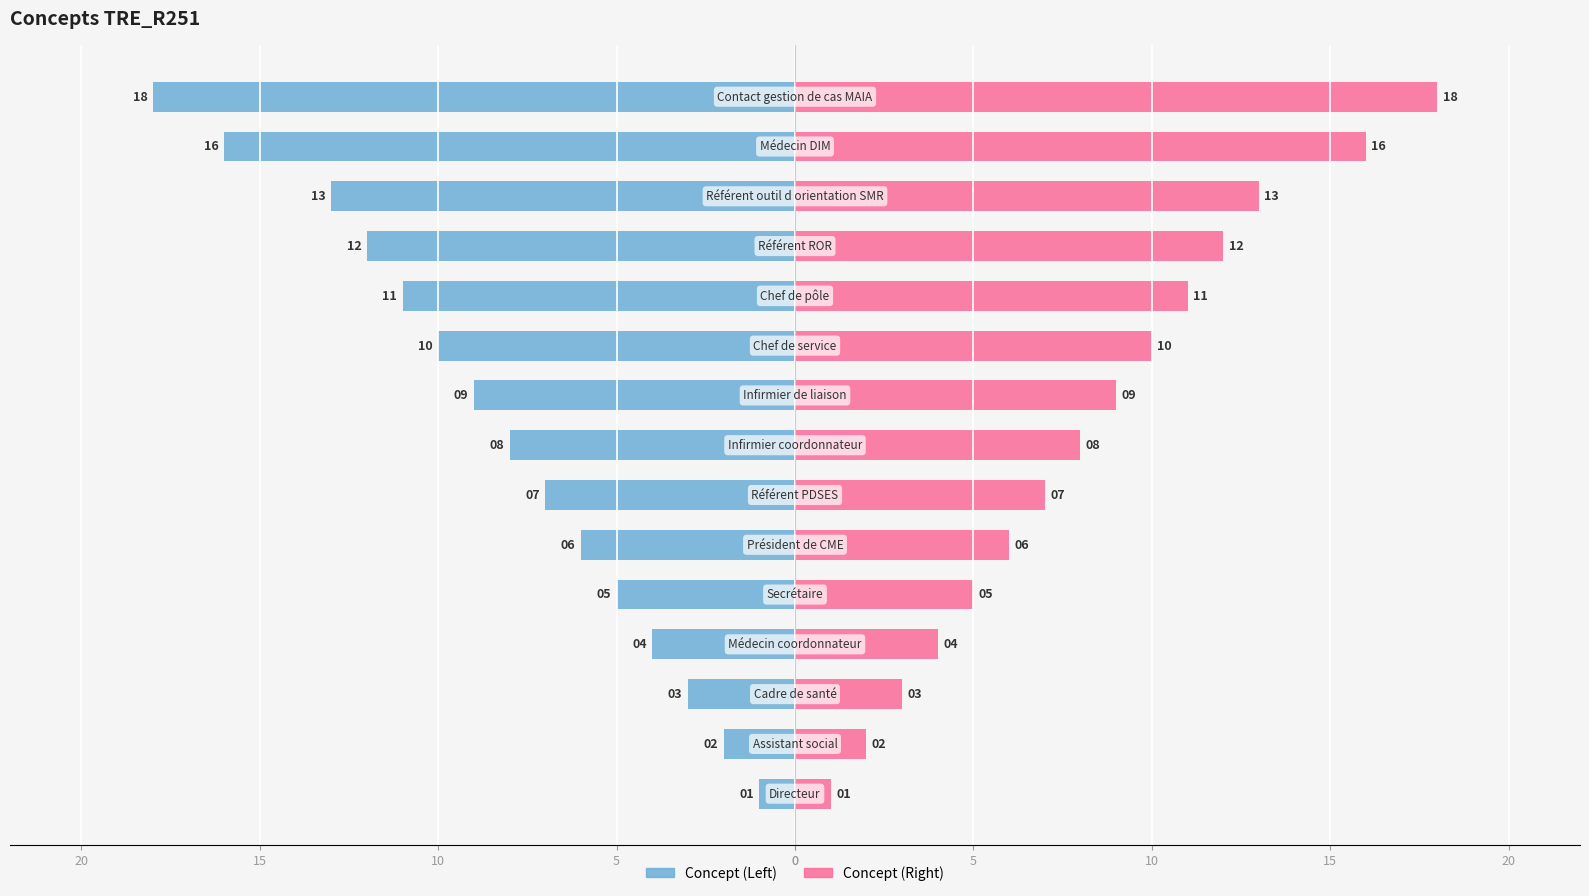

What is the greatest value displayed?

18